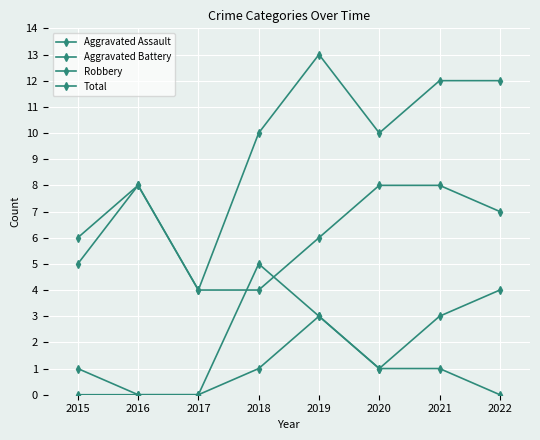

How many lines are shown in the chart?

4